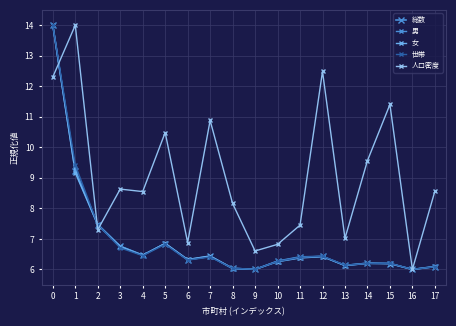

Between 11 and 17, which is larger?

11